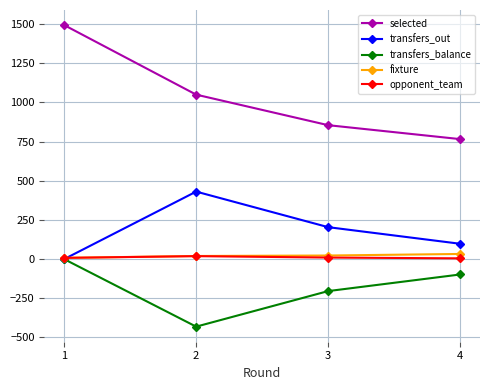

True or false: selected and opponent_team cross at least once.

False